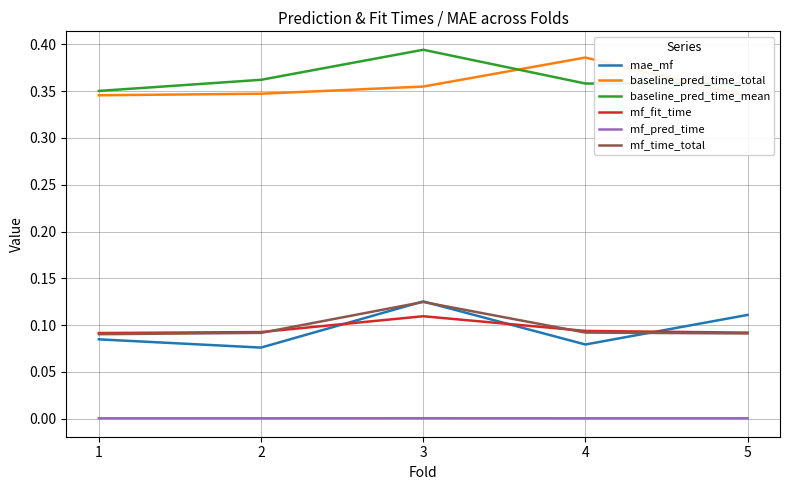

Reading right to left, transcribe all the data shown in this chart.

mae_mf: 0.1	0.1	0.1	0.1	0.1
baseline_pred_time_total: 0.3	0.4	0.4	0.3	0.3
baseline_pred_time_mean: 0.4	0.4	0.4	0.4	0.4
mf_fit_time: 0.1	0.1	0.1	0.1	0.1
mf_pred_time: 0.0	0.0	0.0	0.0	0.0
mf_time_total: 0.1	0.1	0.1	0.1	0.1